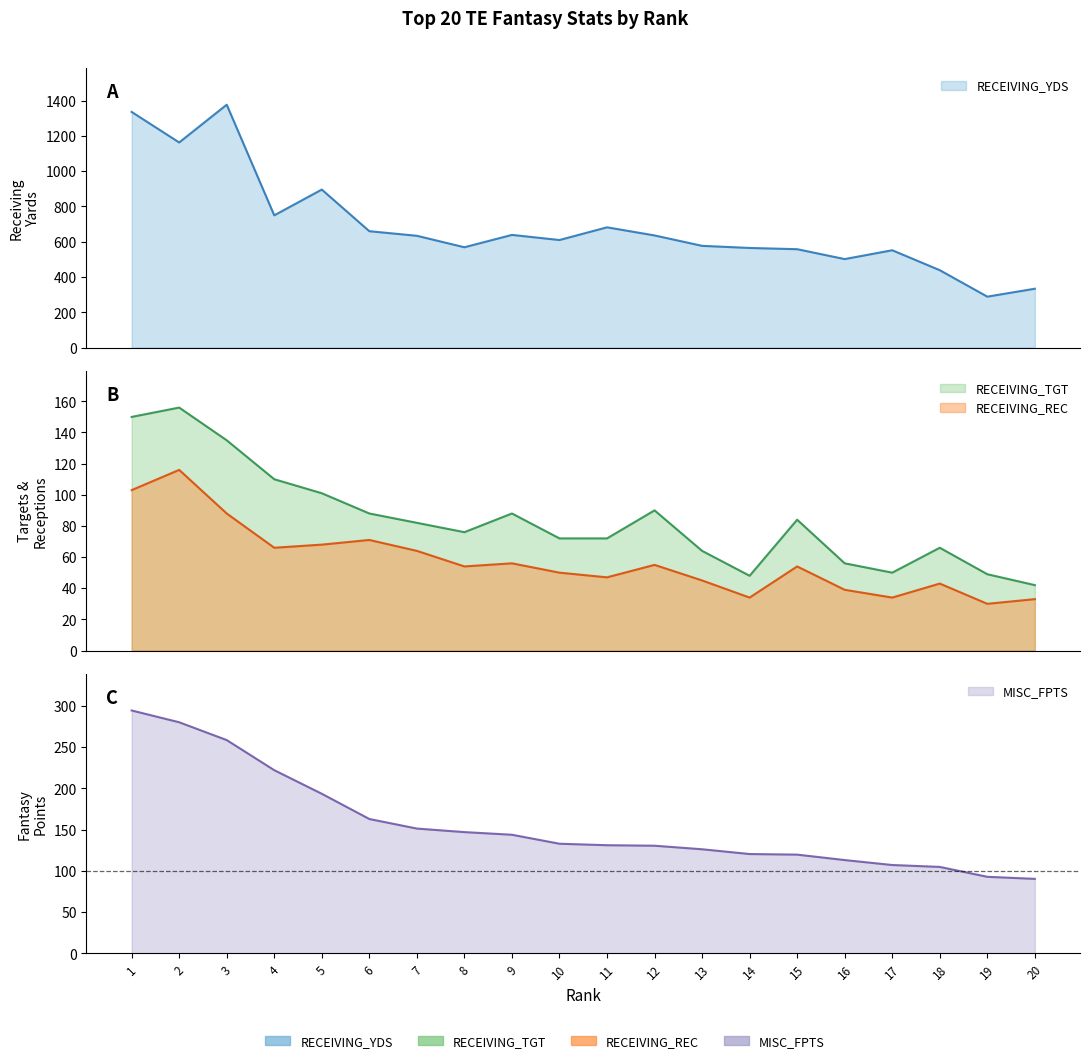

What is the sum of the RECEIVING_TGT values at 9 and 11?

160.0